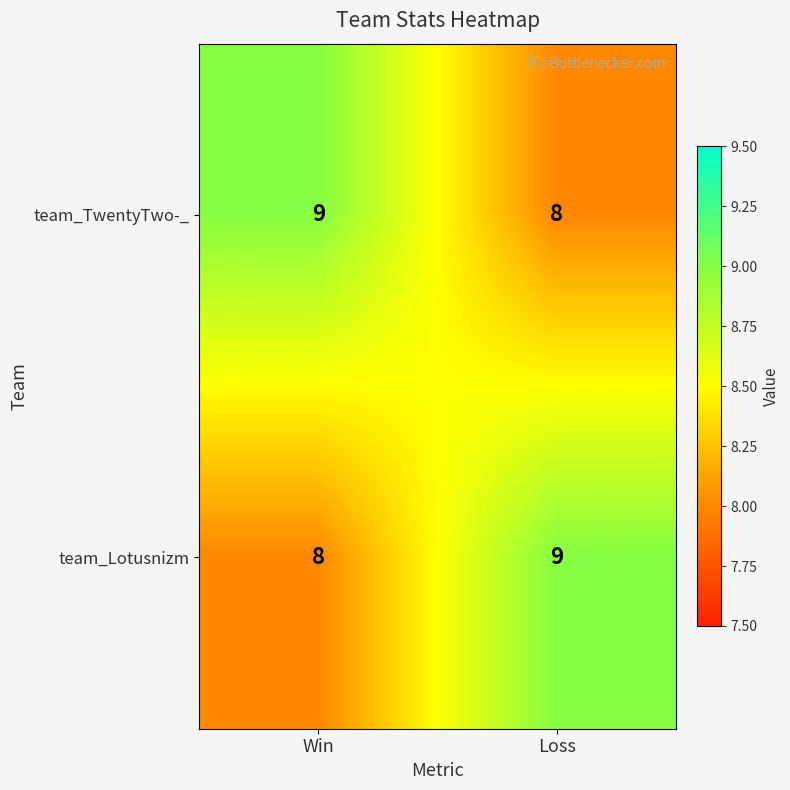

What is the total value across all series at Win?

17